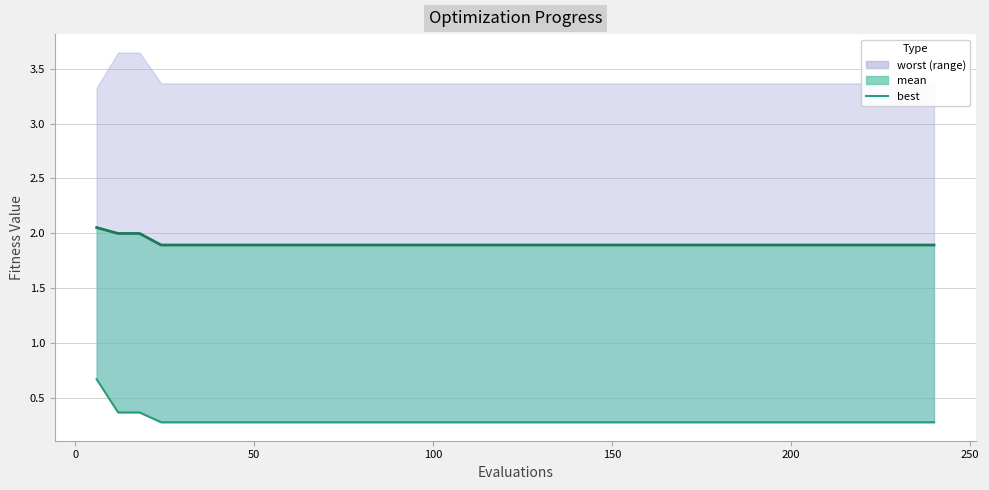

Where is the data nearest to the value 0?

100